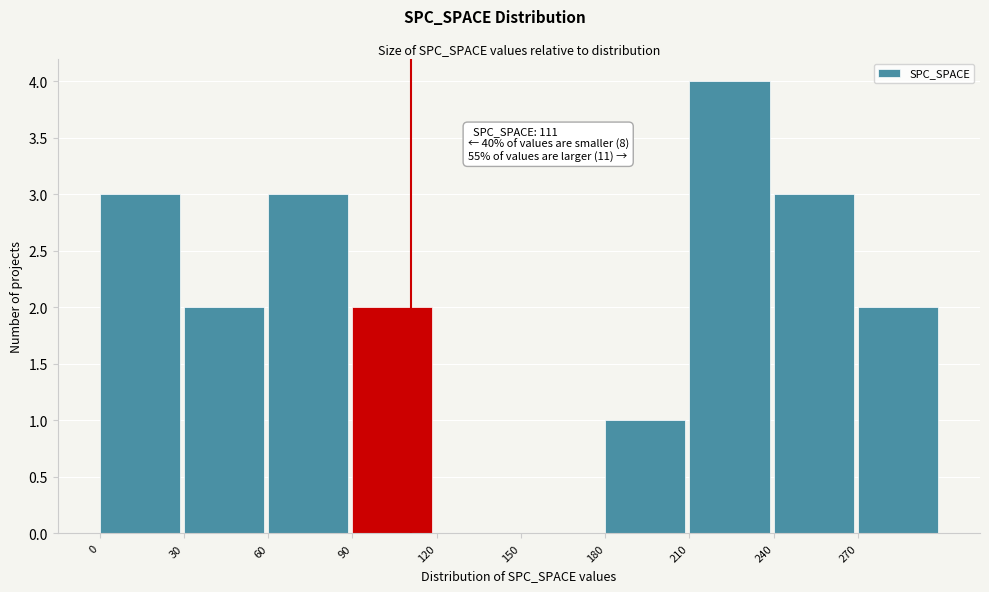

Over which range of the x-axis is the bar tallest?

210 to 240